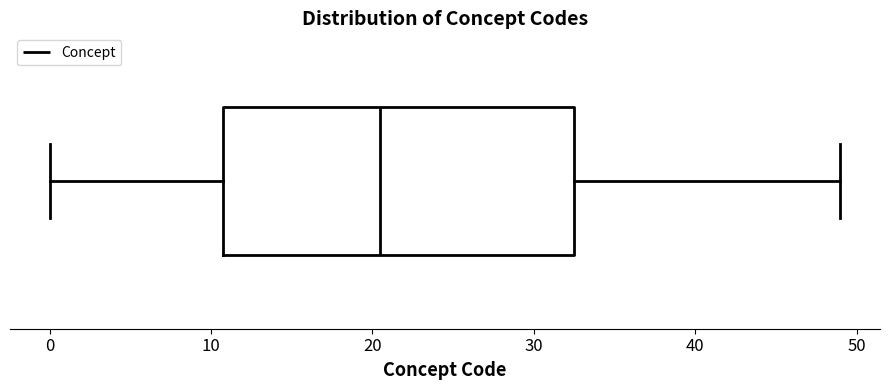

Where does the left whisker of the box end on the x-axis? The values are not printed on the chart, so give them approximately, as read against the axis.

0